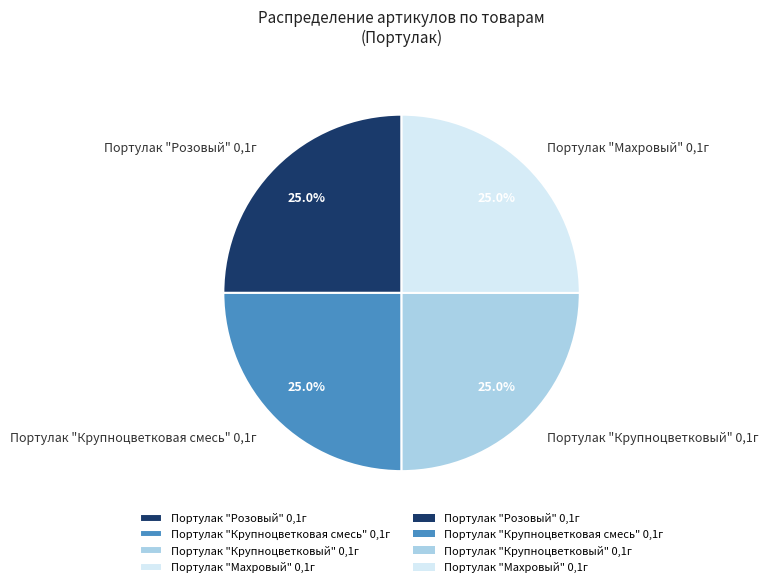

Is there a majority slice in this chart?

No